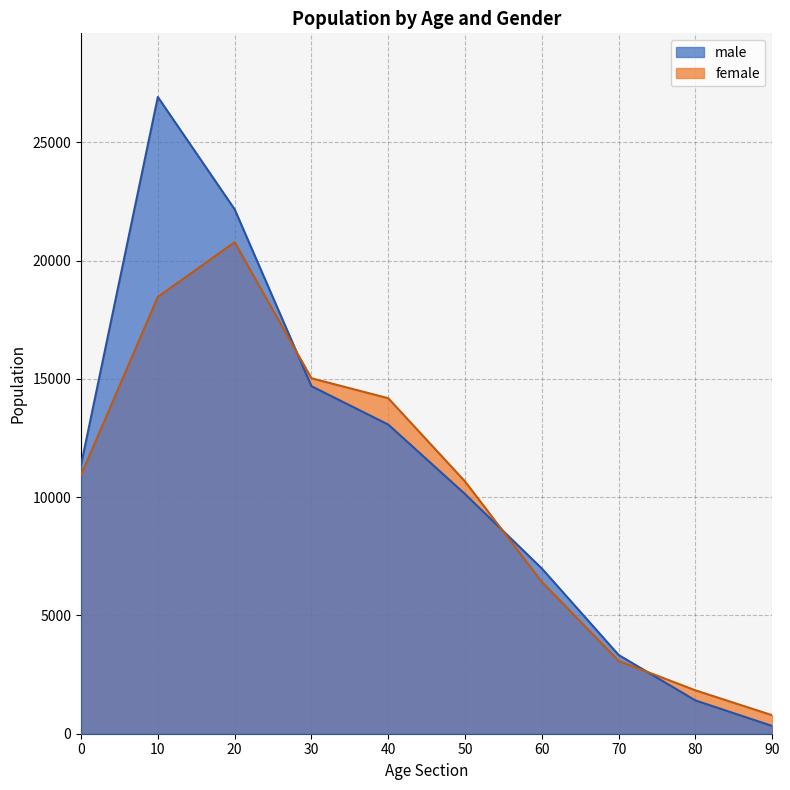

What is the difference between the female values at 30 and 60?

8610